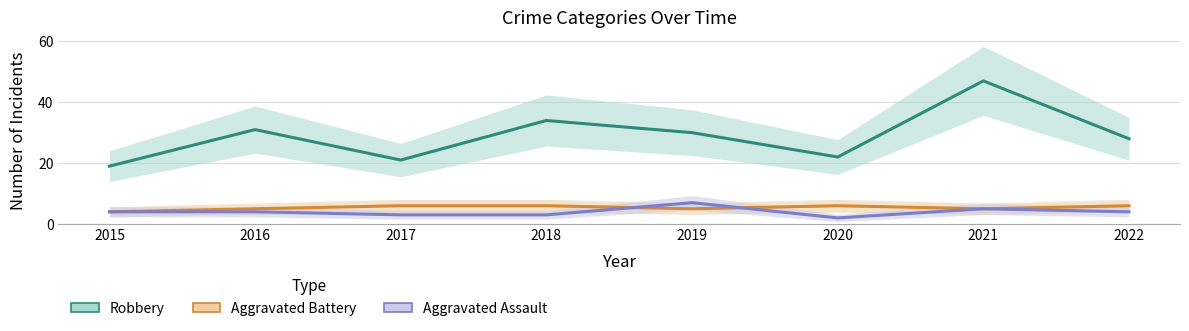

Which has a higher value, 2020 or 2016?

2016